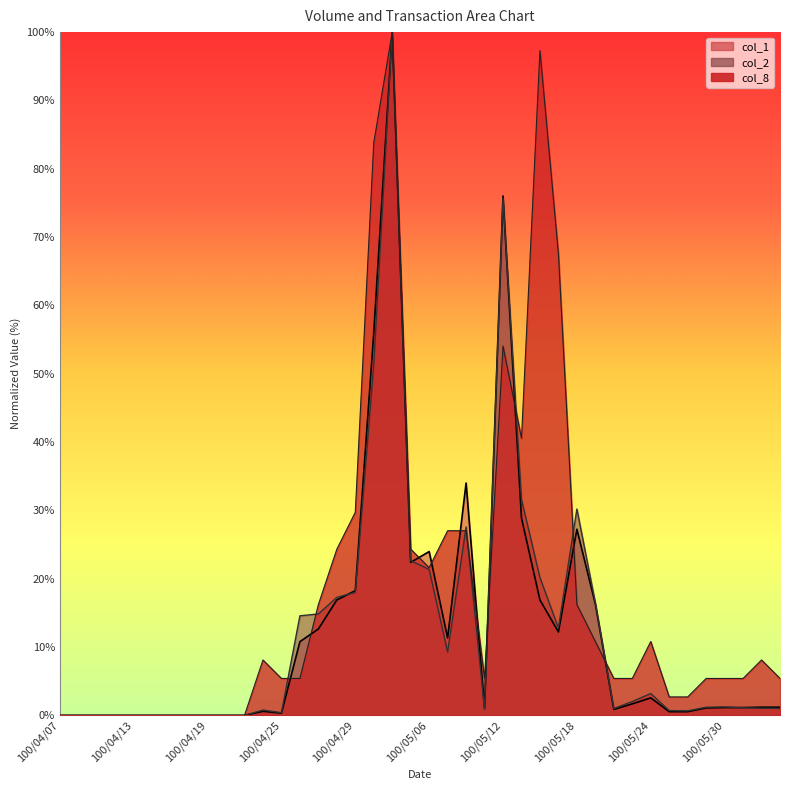

Which series ends up on top after the final intersection of col_1 and col_2?

col_1